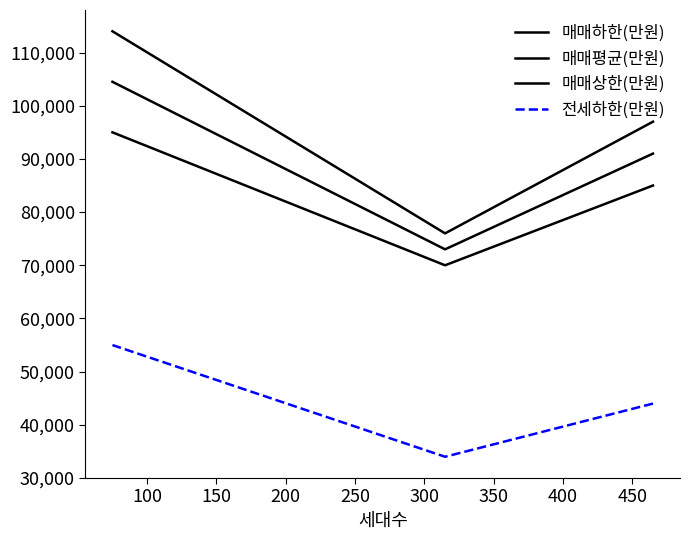

How many categories are shown in the chart?

3